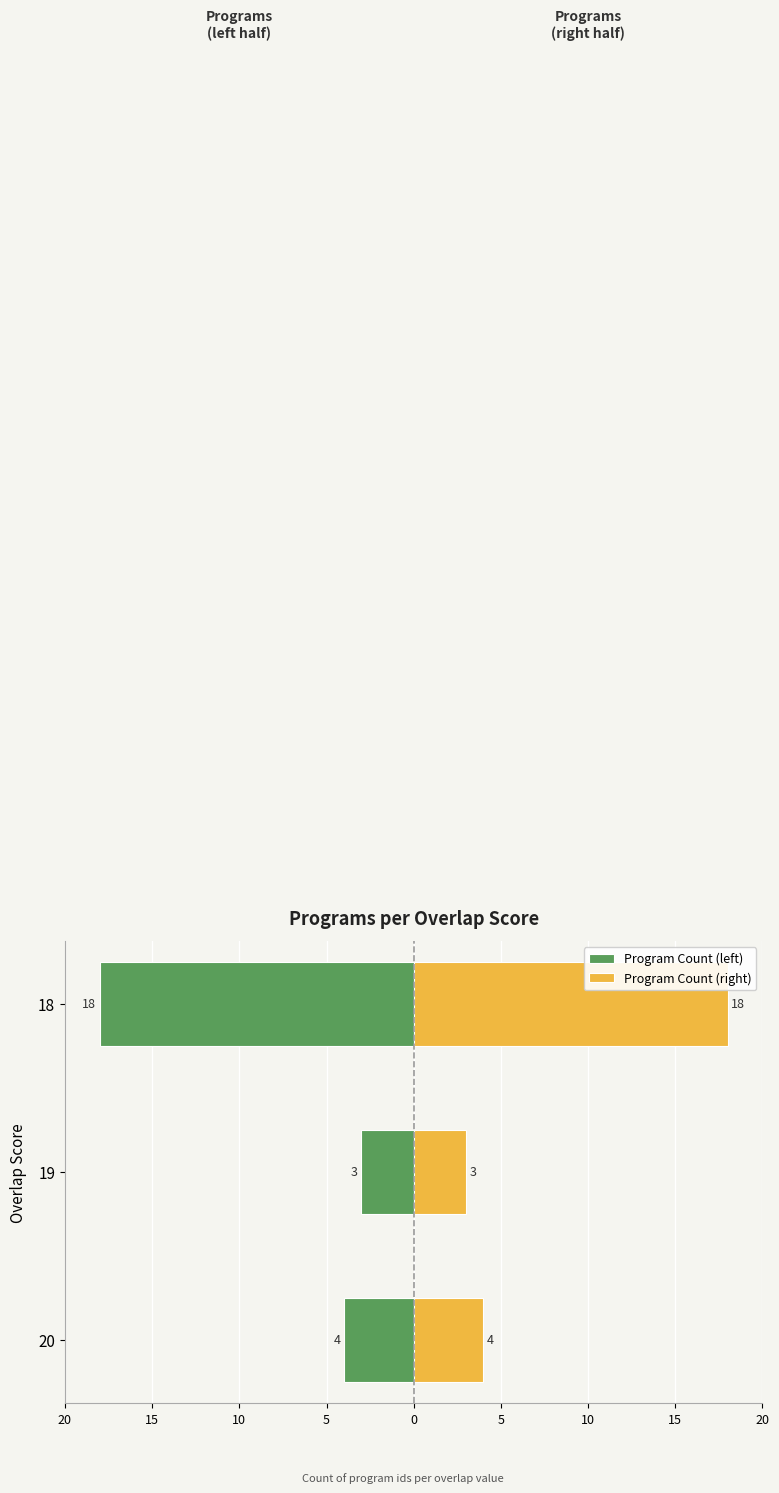

Where is Program Count (right) nearest to the value 10?

20